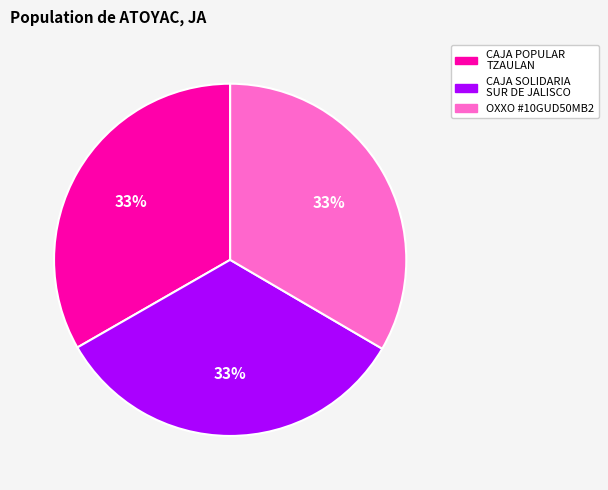

Is there any slice that represents more than half of the pie?

No